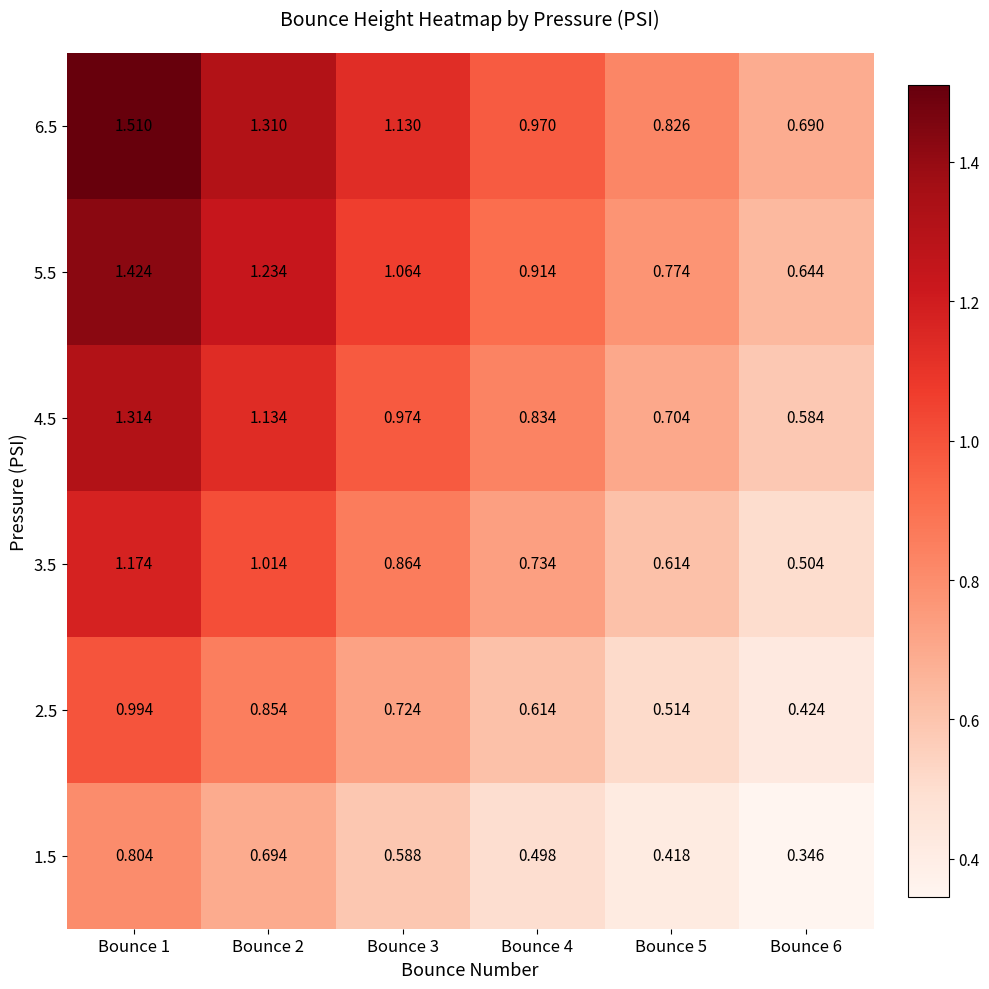

Which label corresponds to the largest value in the chart?

Bounce 1